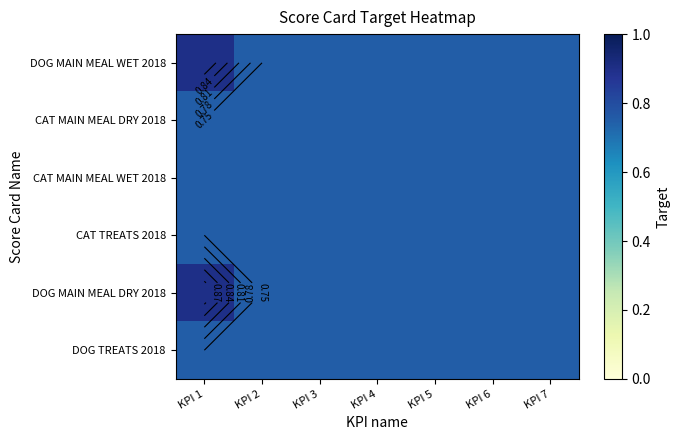

Count the number of data series in this chart.

6